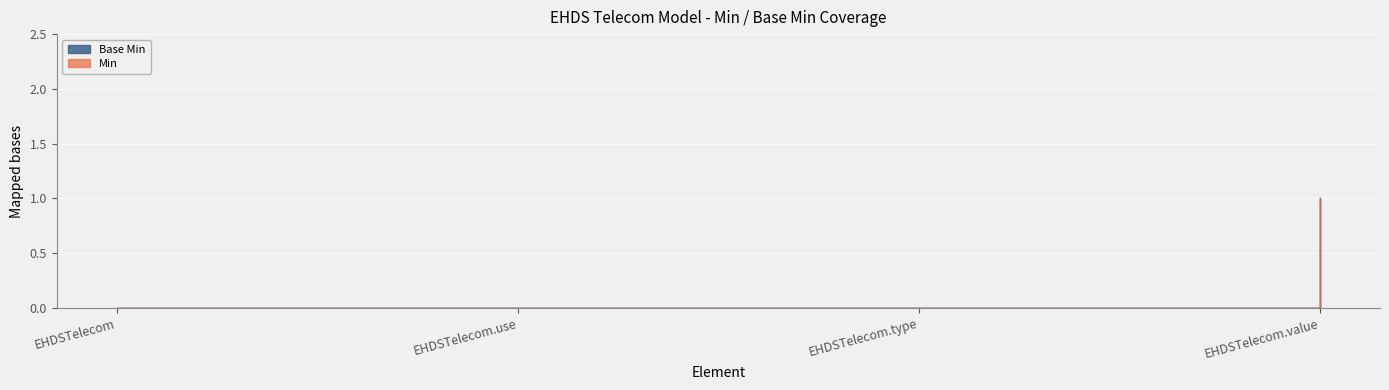

The value of Min at EHDSTelecom.type is 0. True or false?

True